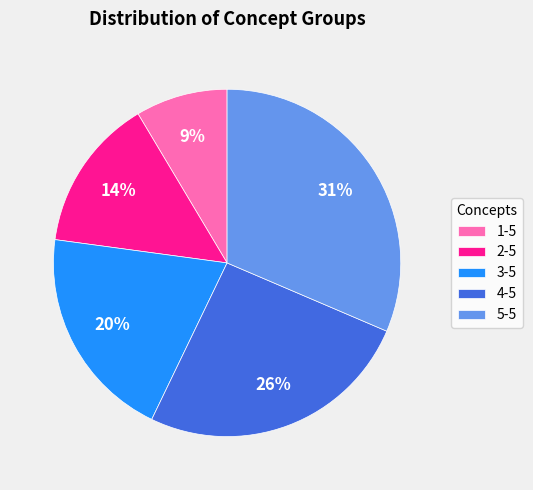

The 5-5 slice represents 31% of the pie. True or false?

True